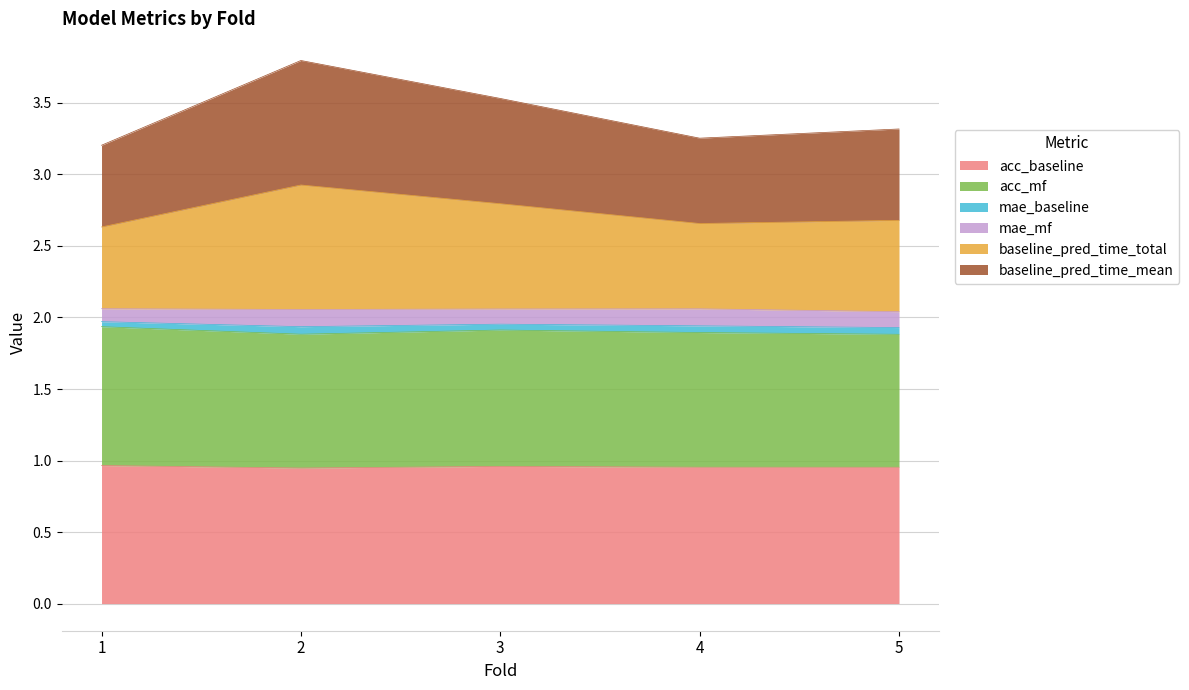

What is the maximum value shown in the chart?

3.8